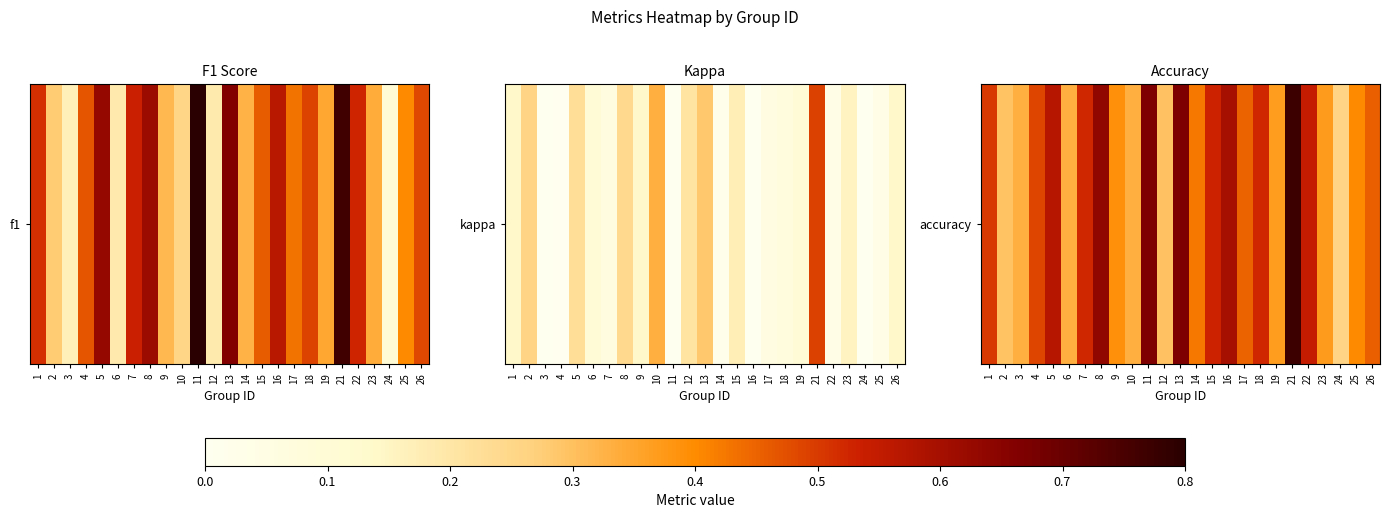

Rank the categories by value from highest to lowest.

21, 11, 13, 8, 16, 5, 22, 15, 7, 18, 1, 4, 26, 17, 14, 25, 9, 23, 19, 3, 6, 10, 12, 2, 24